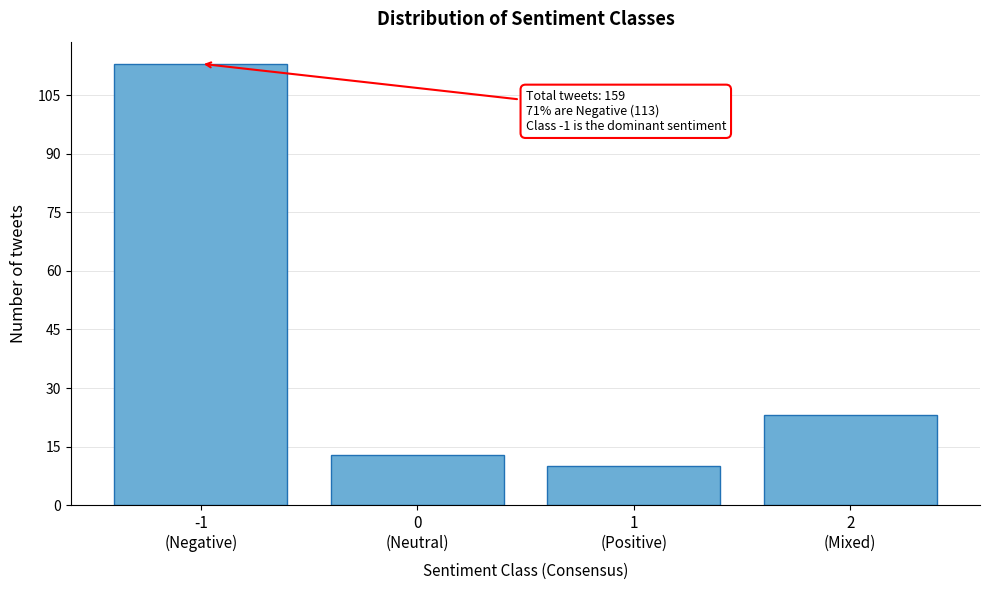

Reading left to right, list all the values displayed in this chart.

113	13	10	23